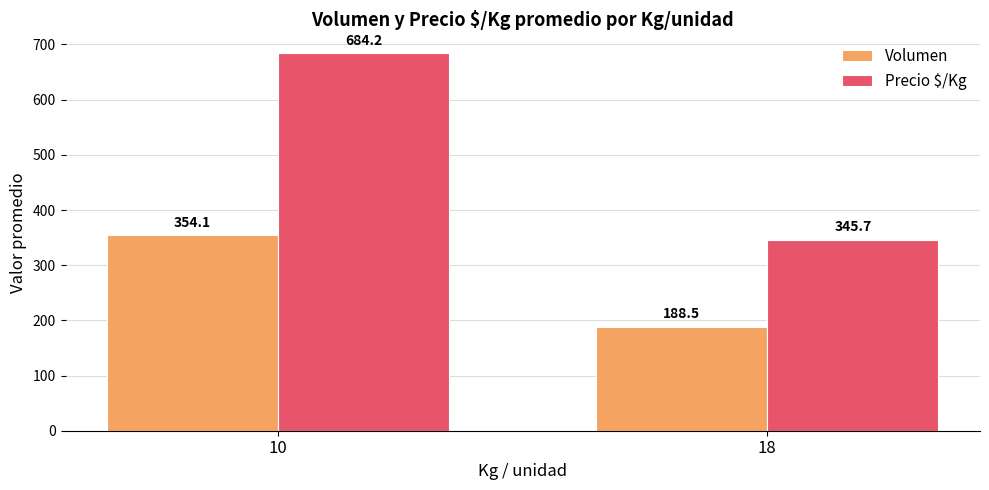

True or false: Volumen has a value of 188.5 at 18.

True